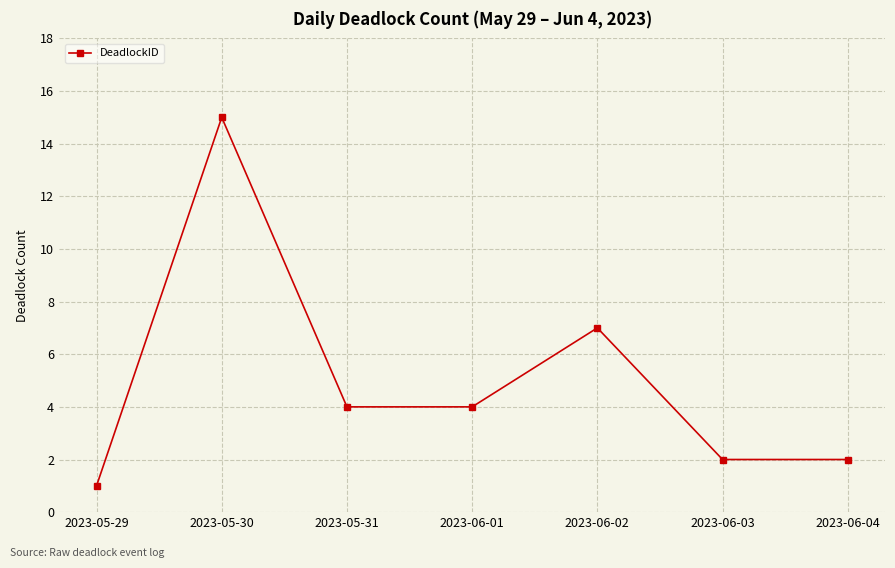

What is the smallest value displayed?

1